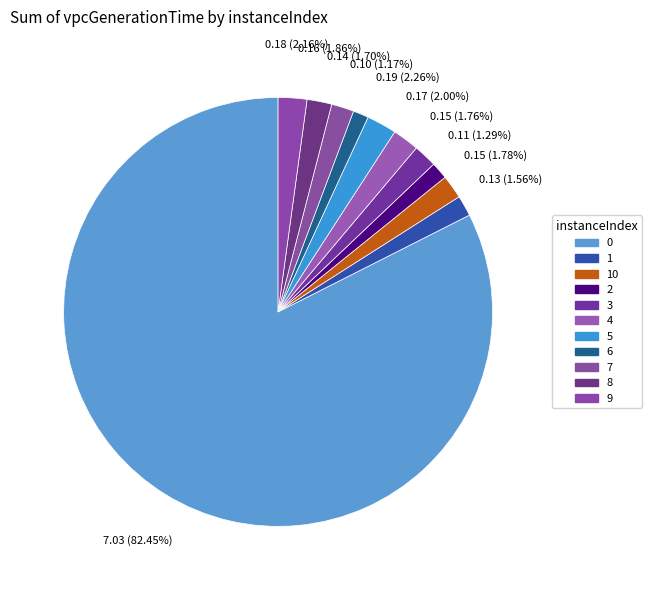

What percentage is the 7 slice, to the nearest percent?

2%